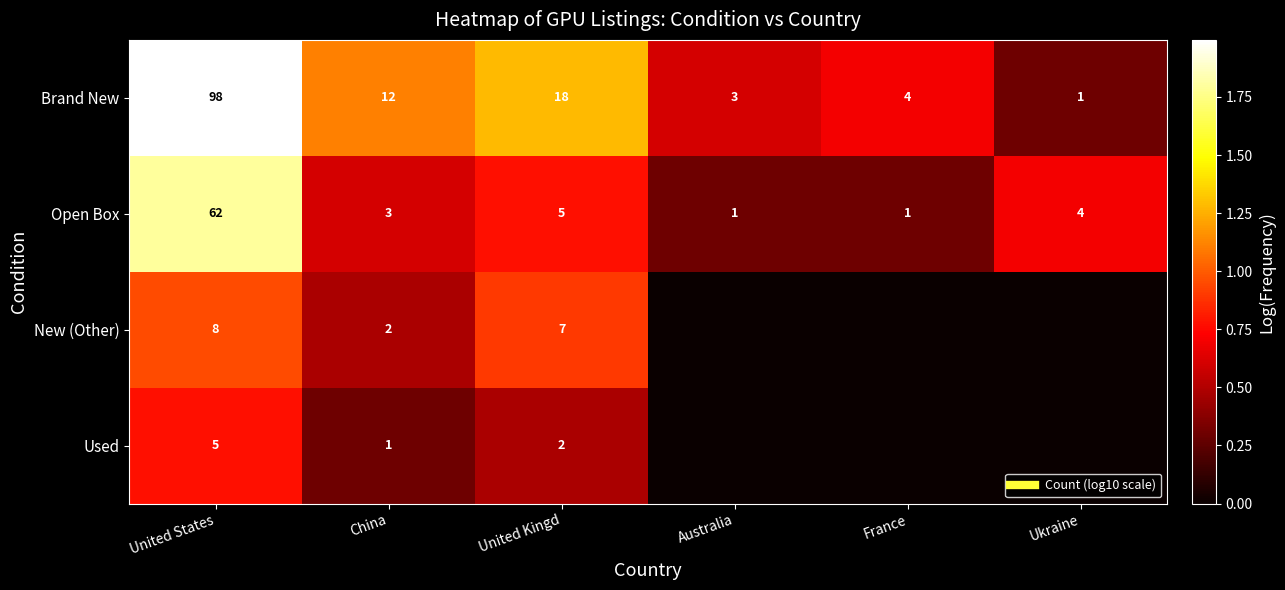

List the series in order of their overall mean, highest first.

Brand New, Open Box, New (Other), Used